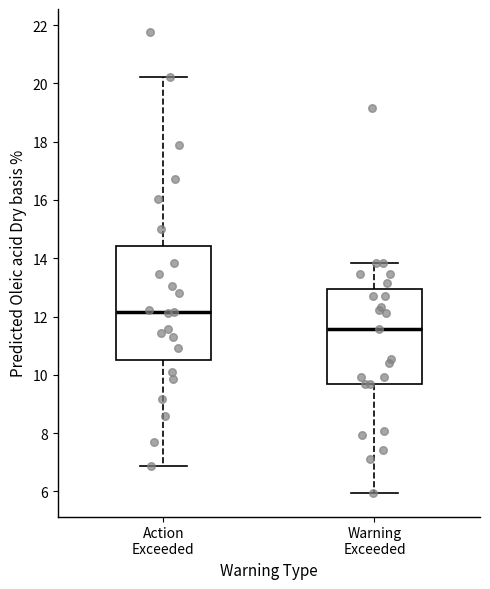

Reading left to right, read every box against the y-axis: the position of its median line, the range the box covers, and the ends of its whiskers. The values are not printed on the chart, so give them approximately, as read against the axis.

Action Exceeded: median 12.2, box 10.6 to 14.4, whiskers 6.8 to 20.2
Warning Exceeded: median 11.6, box 9.6 to 13.0, whiskers 6.0 to 13.8